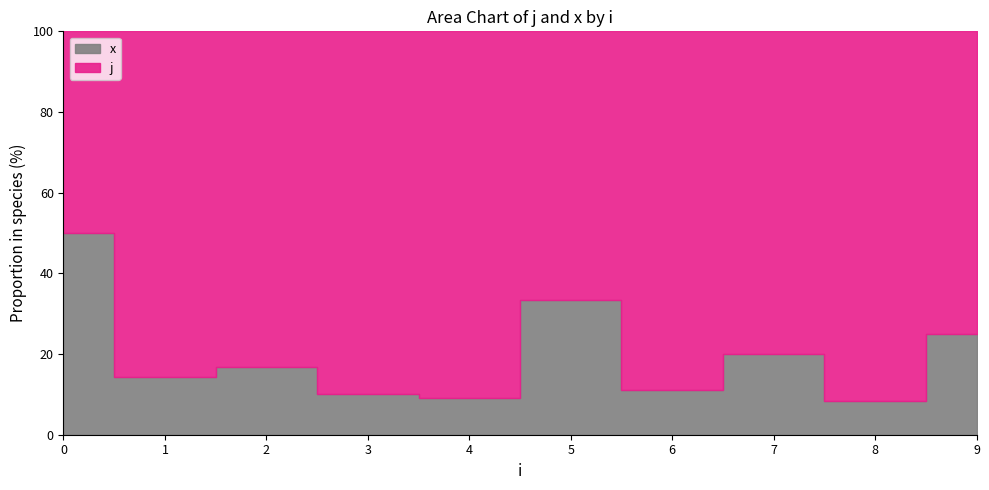

How many values in the j series are below 6?

5